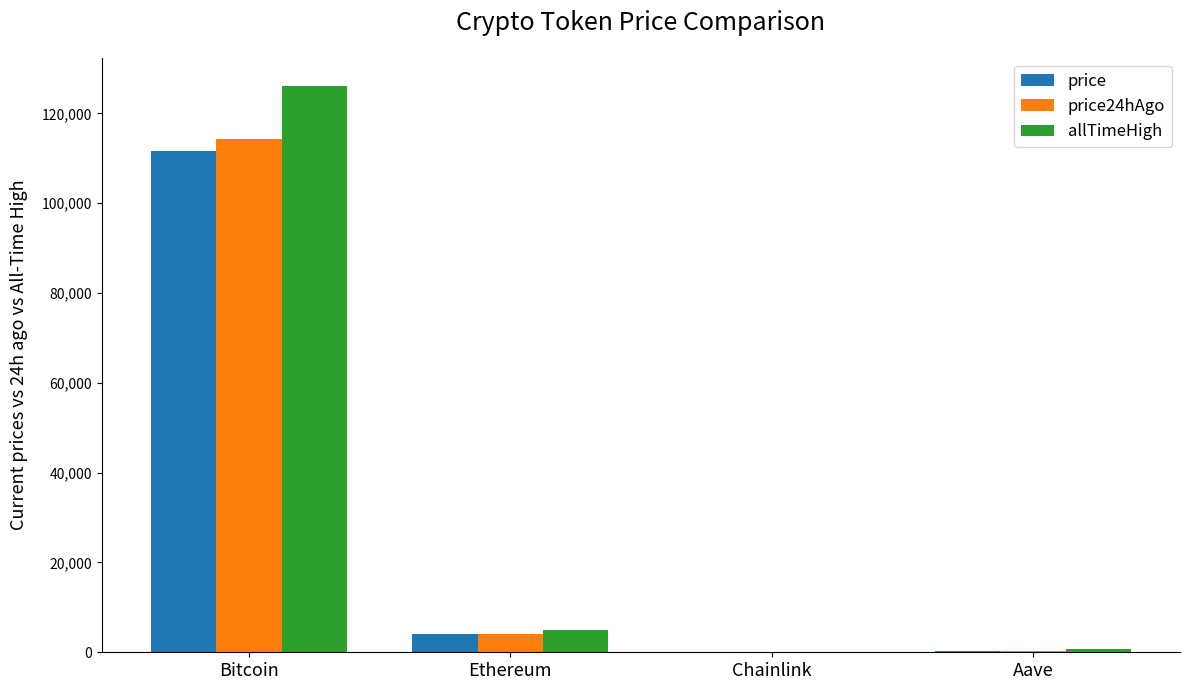

The value of price at Ethereum is 3977.5. True or false?

True